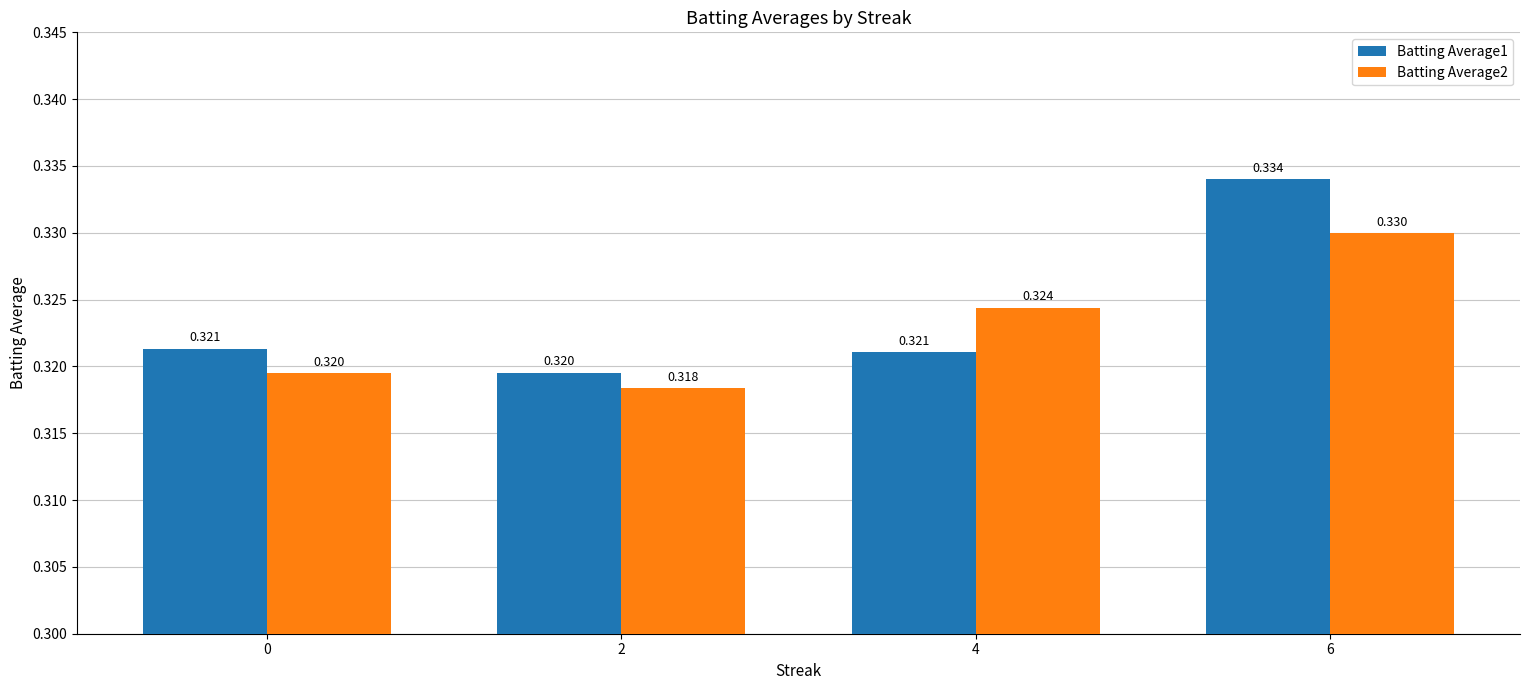

The value of Batting Average2 at 4 is 0.1. True or false?

False